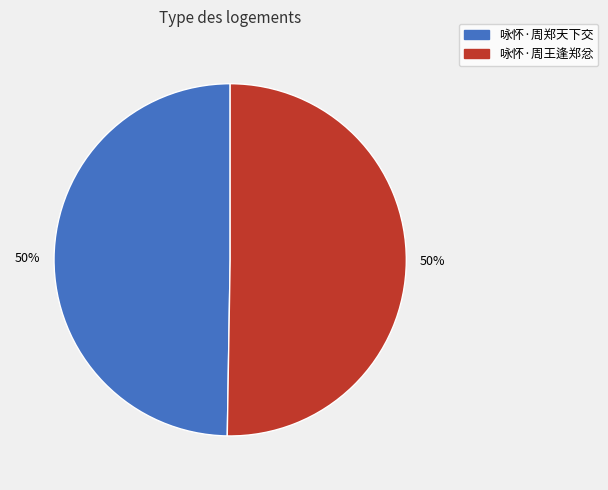

What percentage is the 咏怀·周郑天下交 slice, to the nearest percent?

50%